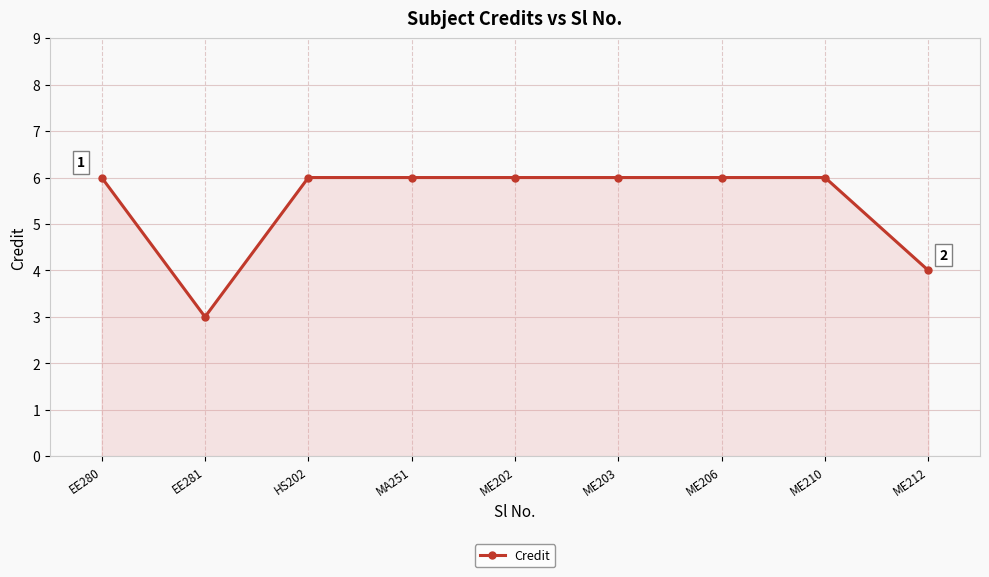

How many data points are less than 6?

2